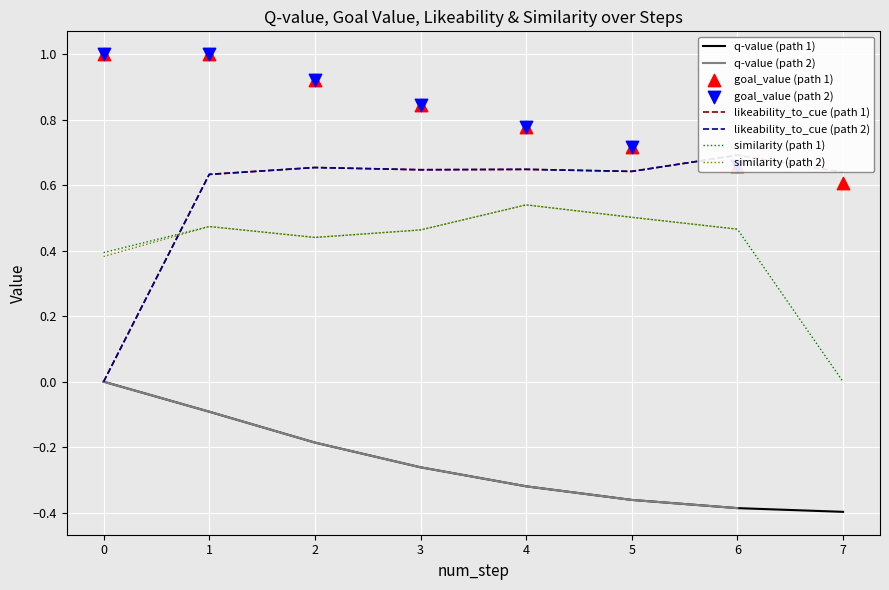

At which category is the sum across all series the highest?

1